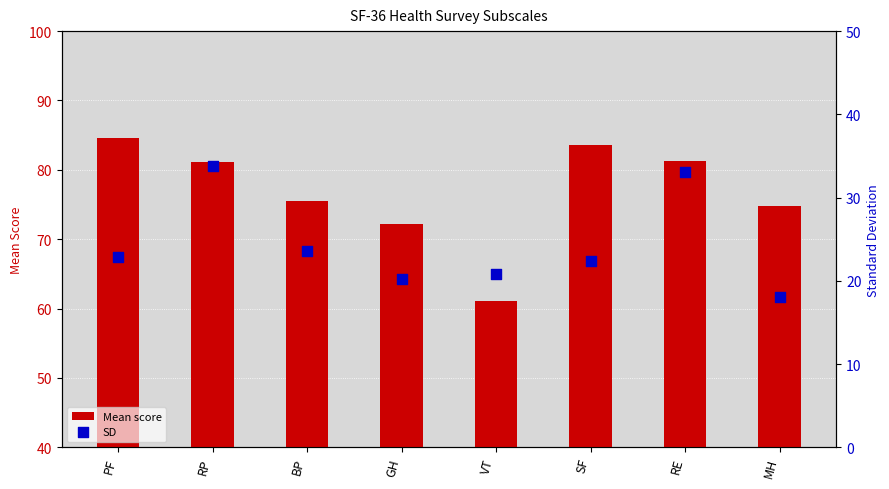

At how many categories does at least one series exceed 83?

2